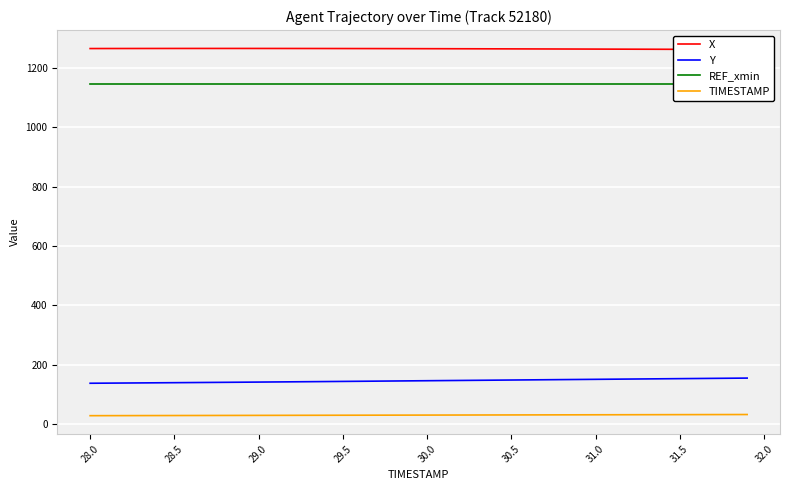

True or false: Y and TIMESTAMP intersect in this chart.

False